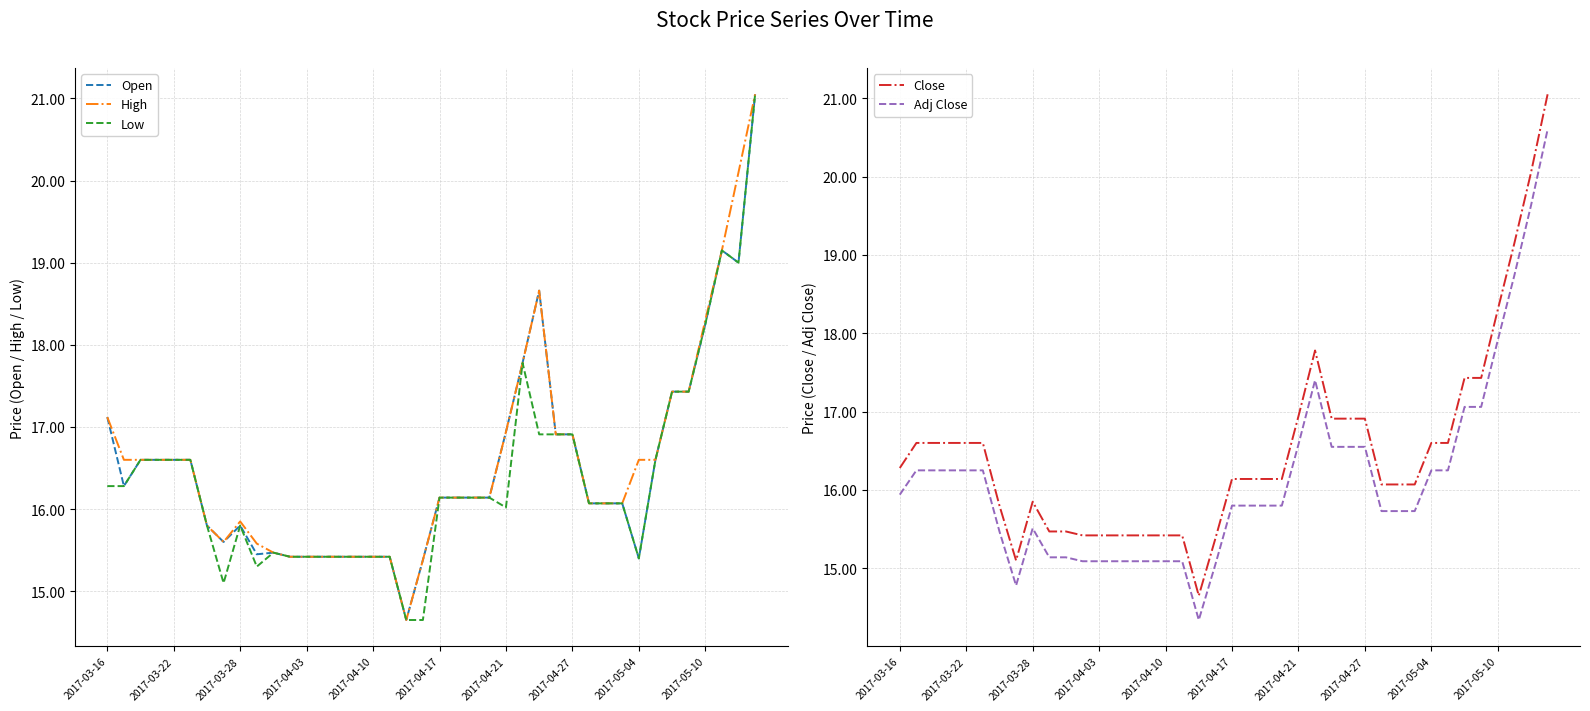

Does the chart have visible grid lines?

Yes